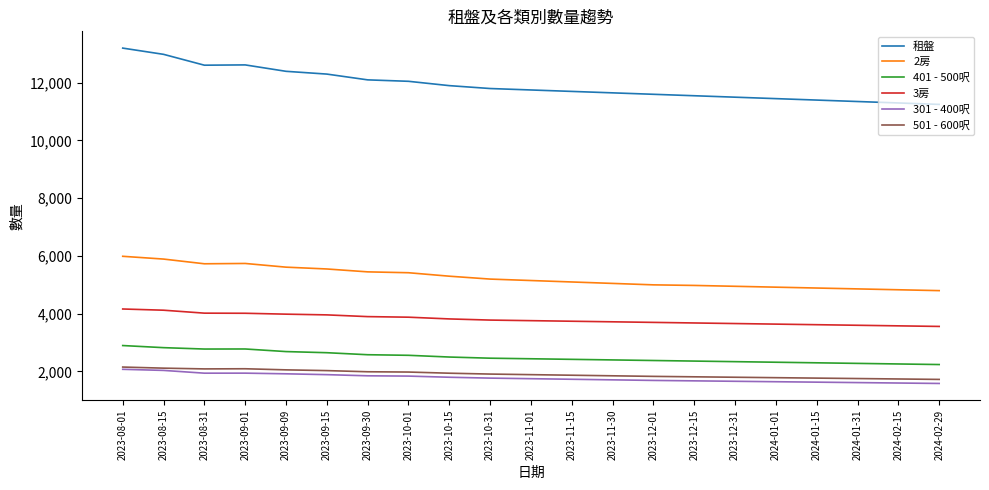

Between 2023-12-15 and 2024-01-31, which series saw the biggest shift?

租盤